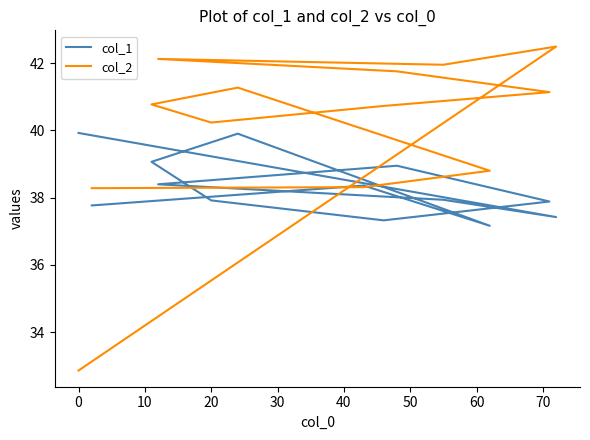

Rank the series by their average value, from highest to lowest.

col_2, col_1